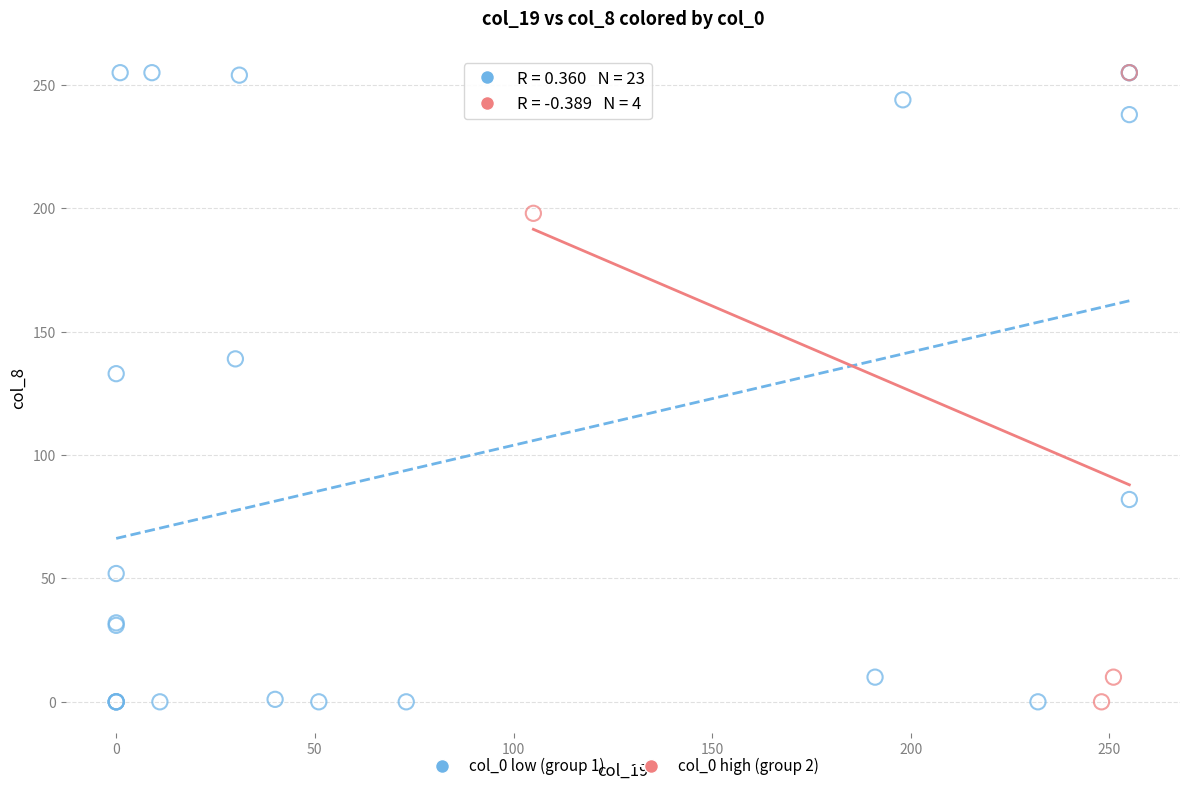

Which series has the widest spread of Y values?

col_0 low (group 1)